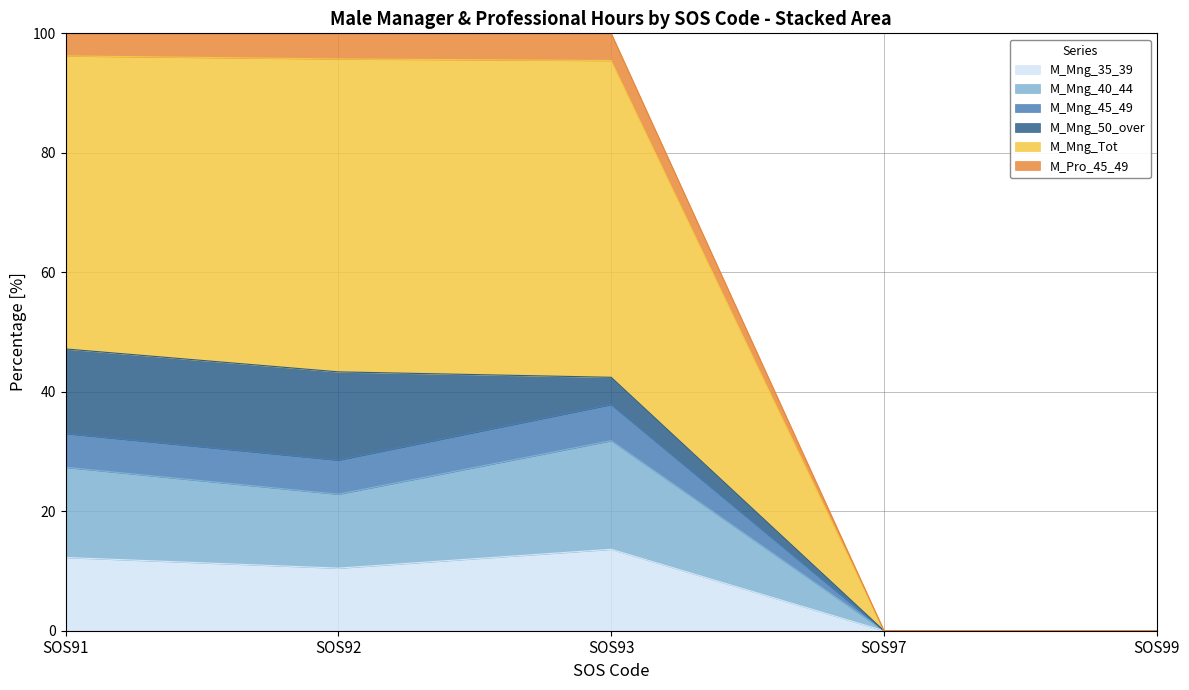

Reading right to left, what are all the values shown in this chart?

M_Mng_35_39: SOS99=0	SOS97=0	SOS93=9	SOS92=22	SOS91=13
M_Mng_40_44: SOS99=0	SOS97=0	SOS93=12	SOS92=26	SOS91=16
M_Mng_45_49: SOS99=0	SOS97=0	SOS93=4	SOS92=12	SOS91=6
M_Mng_50_over: SOS99=0	SOS97=0	SOS93=3	SOS92=31	SOS91=15
M_Mng_Tot: SOS99=0	SOS97=0	SOS93=35	SOS92=110	SOS91=52
M_Pro_45_49: SOS99=0	SOS97=0	SOS93=3	SOS92=9	SOS91=4